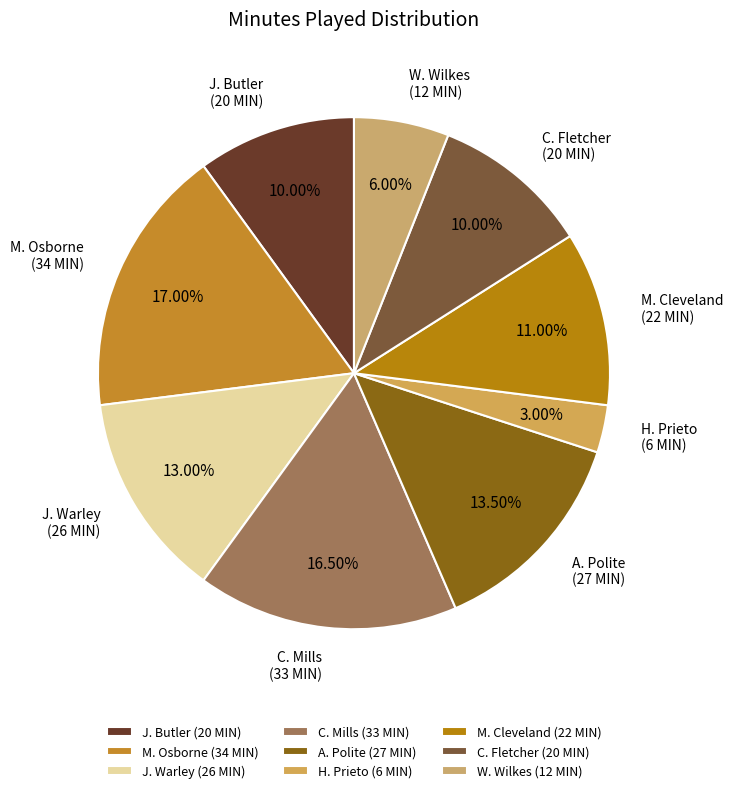

Count the number of slices in the pie.

9